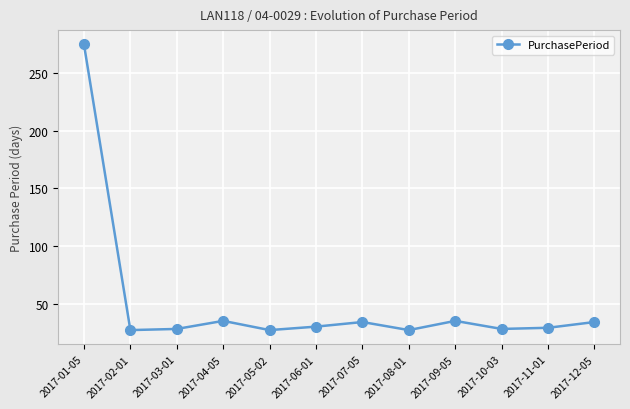

What is the difference between the second highest and minimum values?

8